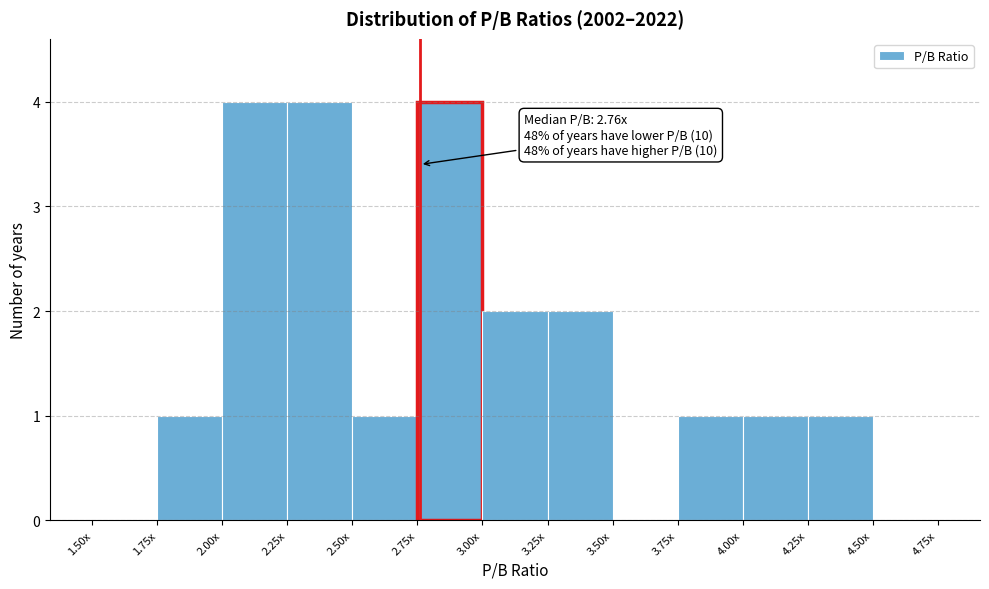

Reading left to right, extract all data points from this chart.

1.50x=0	1.75x=1	2.00x=4	2.25x=4	2.50x=1	2.75x=4	3.00x=2	3.25x=2	3.50x=0	3.75x=1	4.00x=1	4.25x=1	4.50x=0